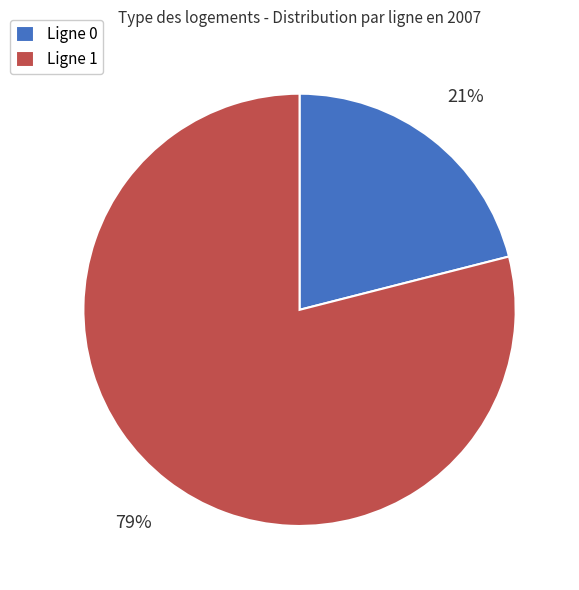

Is there any slice that represents more than half of the pie?

Yes